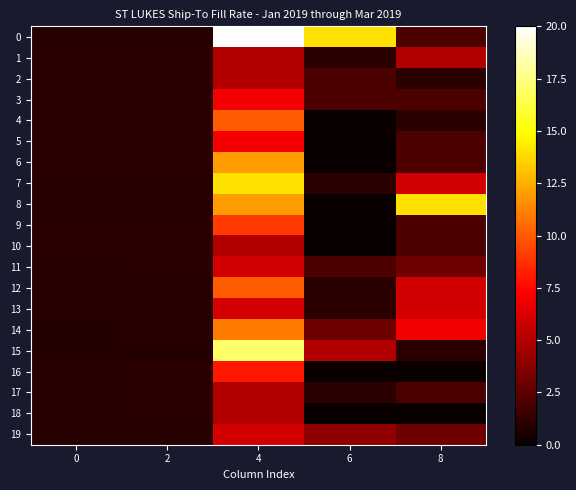

What is the maximum value shown in the chart?

20.0